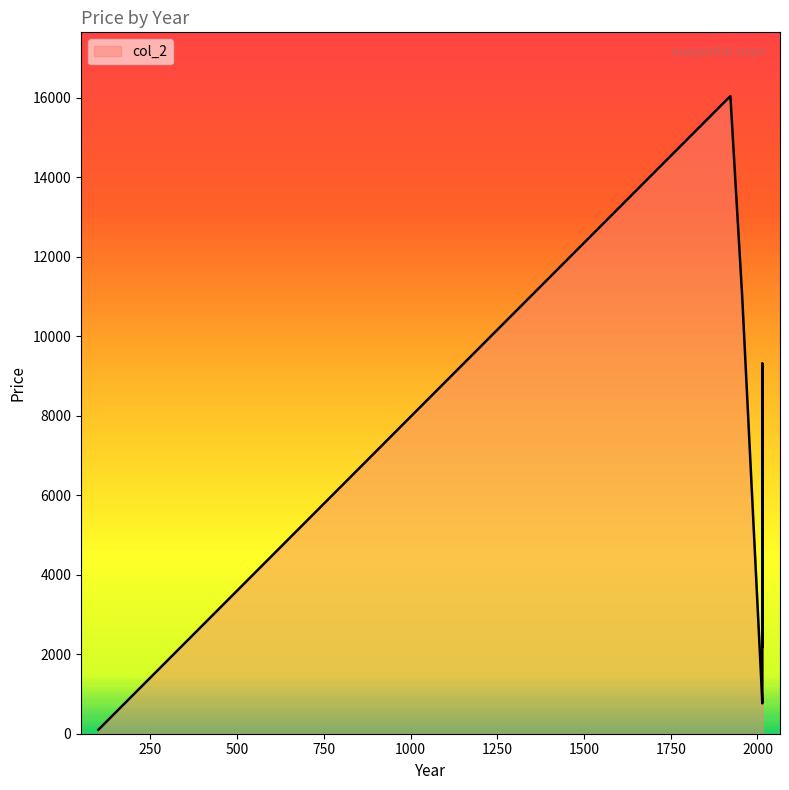

What is the difference between the maximum and second lowest values?

15270.0